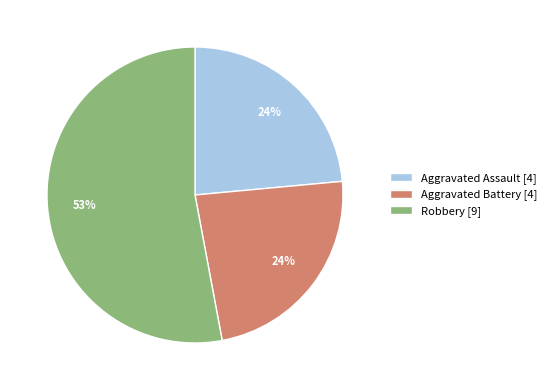

Count the number of slices in the pie.

3